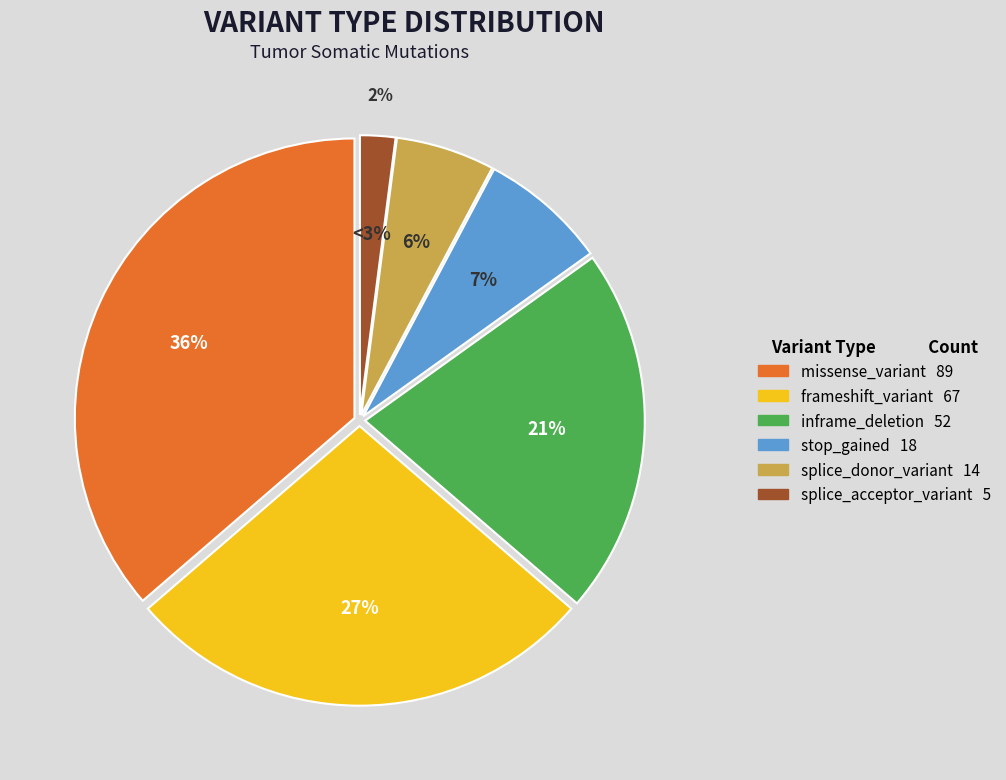

To the nearest percent, what percentage of the pie is missense_variant?

36%